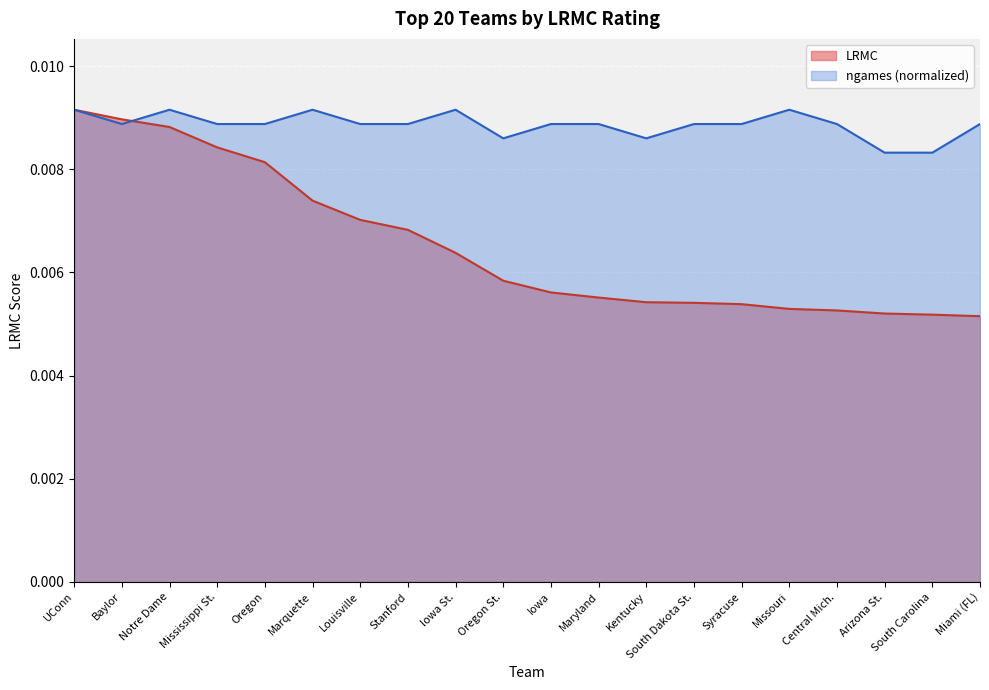

True or false: LRMC has a value of 0.0 at South Dakota St..

True